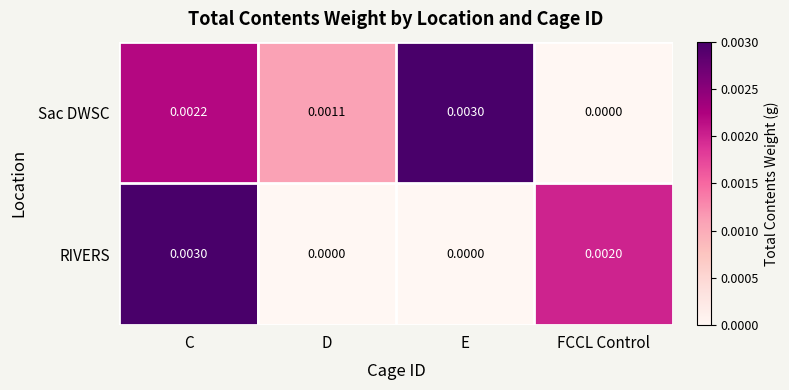

At which category is the sum across all series the highest?

C